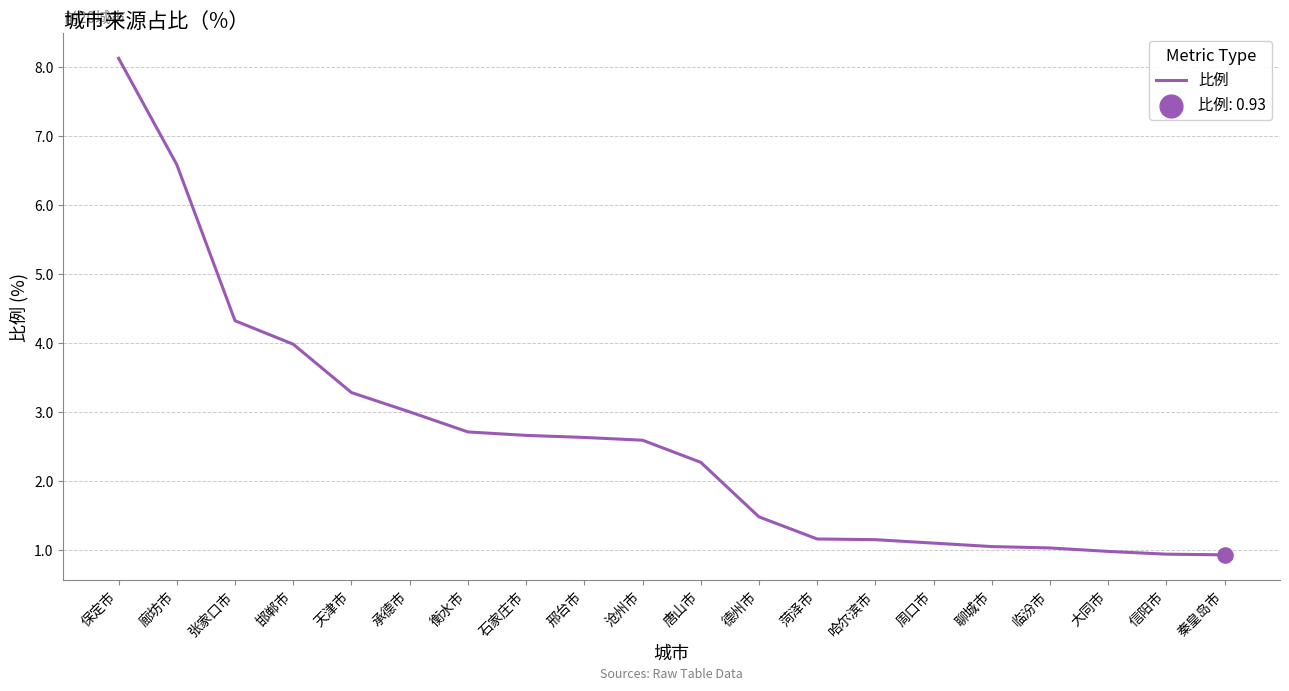

What is the ratio of the value at 唐山市 to the value at 哈尔滨市?

2.0